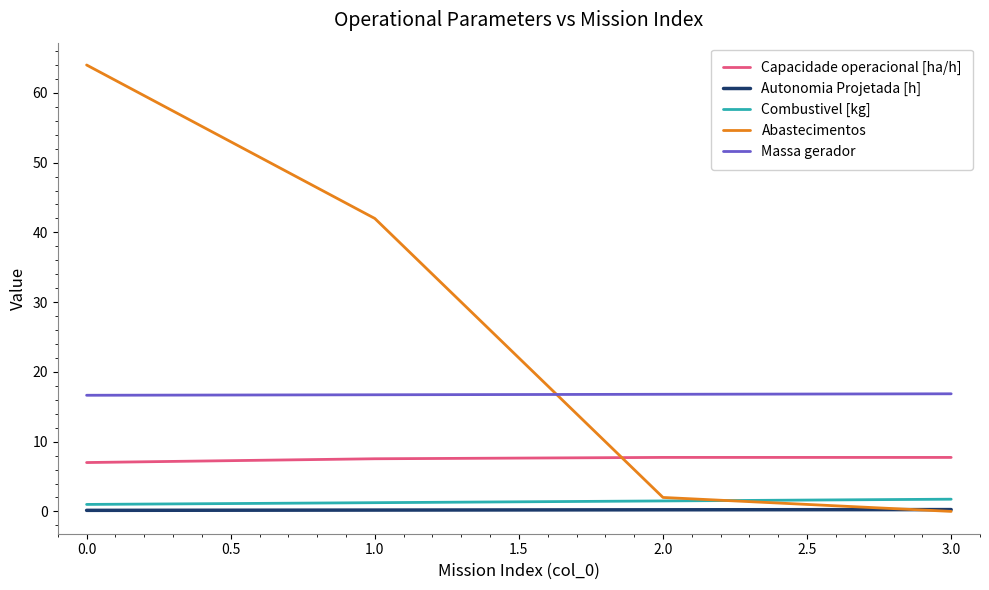

Which series has the largest total across all categories?

Abastecimentos